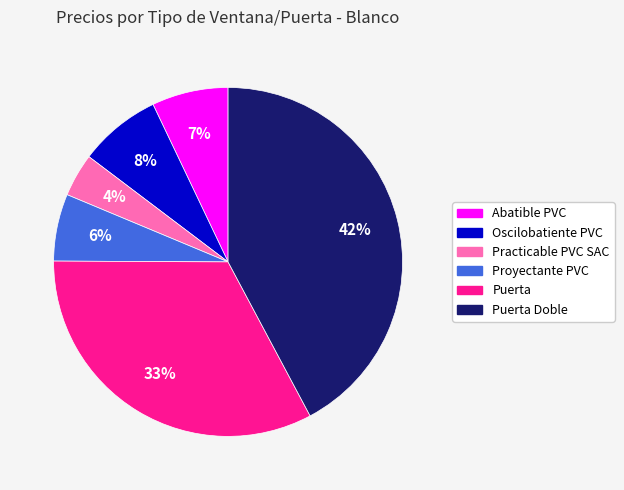

To the nearest percent, what is the difference between the largest and smallest slice percentages?

38%